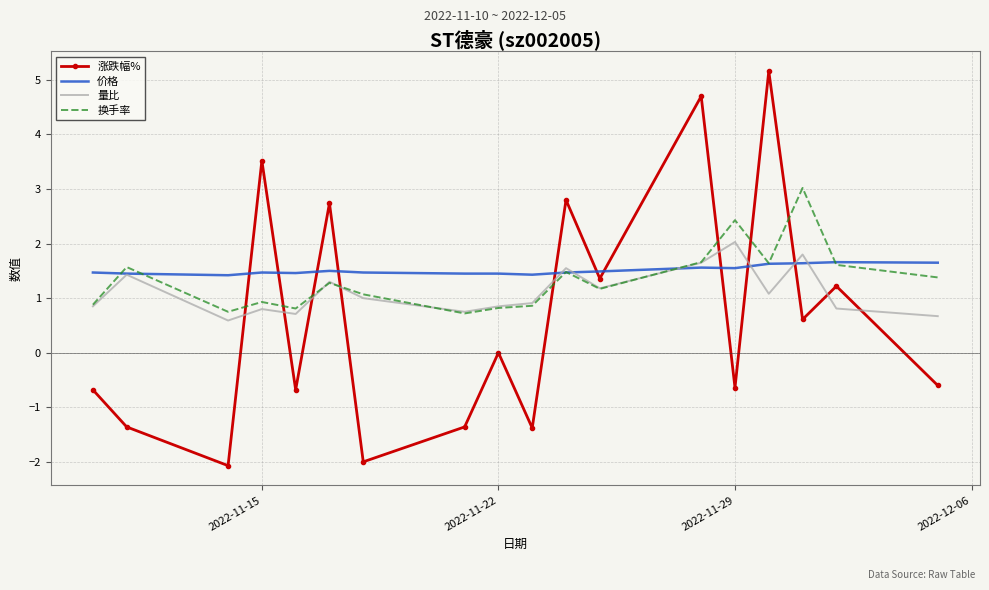

What is the maximum value for 换手率?

3.0